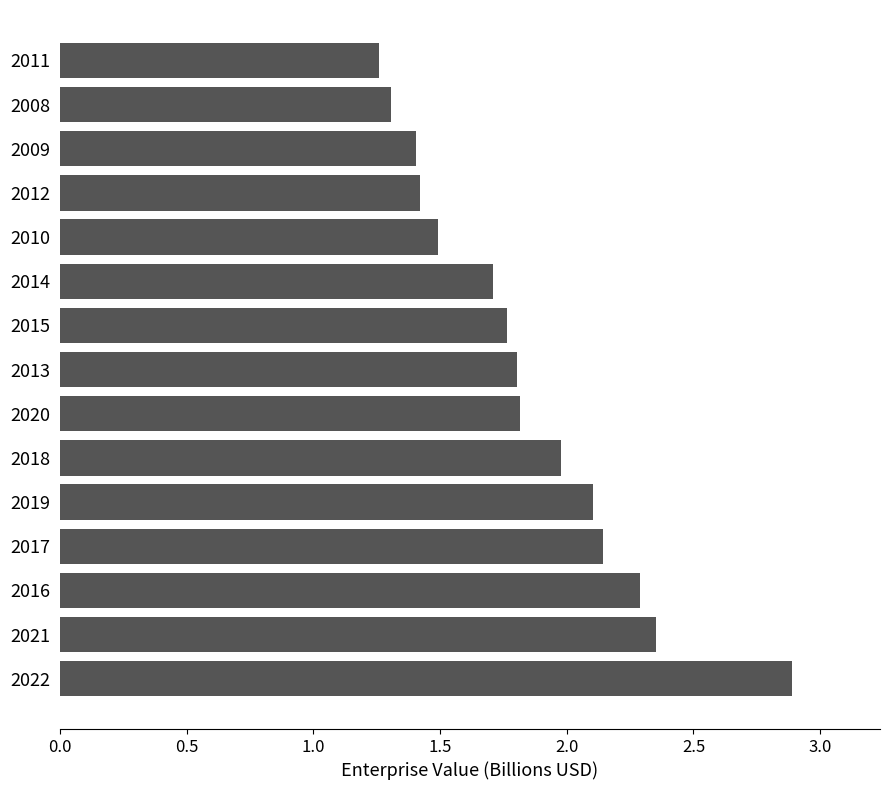

What is the ratio of the value at 2010 to the value at 2013?

0.8